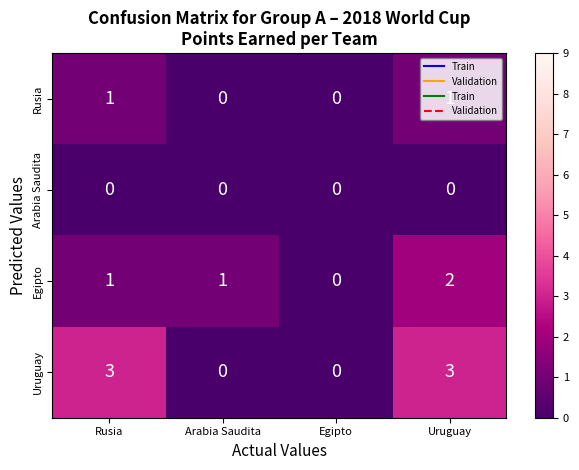

True or false: Rusia has a value of 0 at Egipto.

True